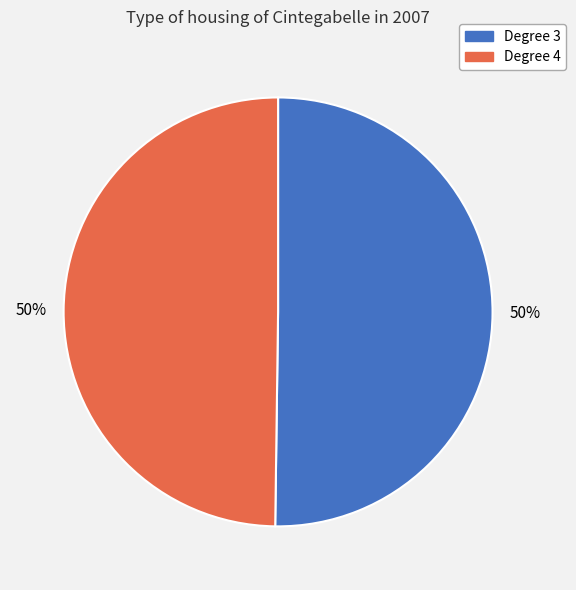

Combined, do Degree 4 and Degree 3 account for over 50%?

Yes